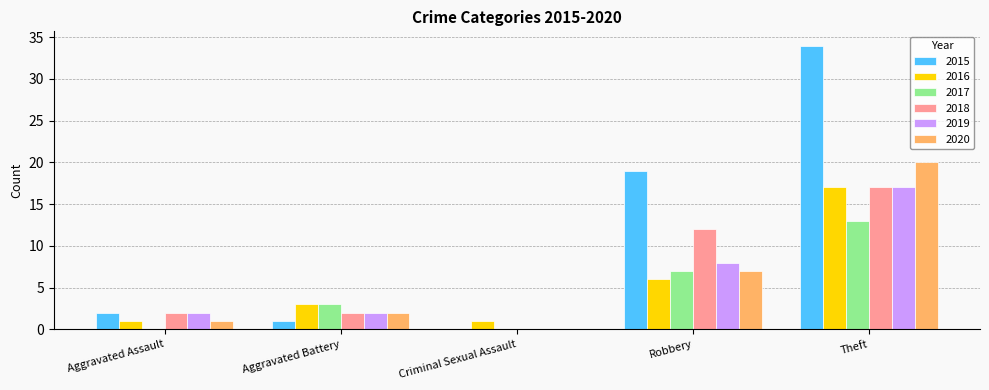

Count the number of data series in this chart.

6